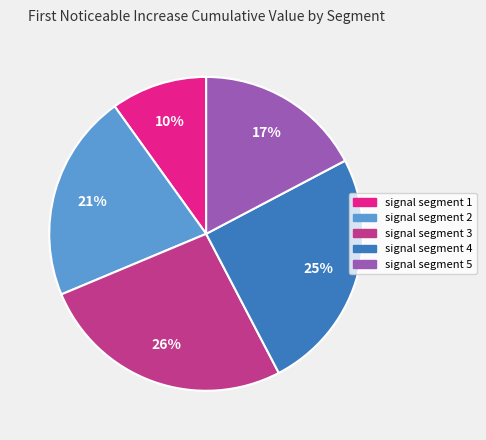

To the nearest percent, what is the difference between the signal segment 1 and signal segment 4 slice percentages?

15%